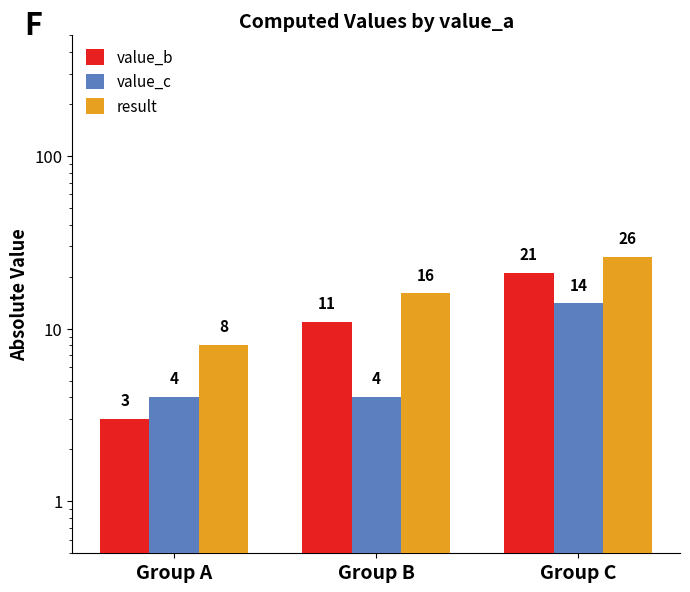

How many value_c values are between 4 and 14?

3